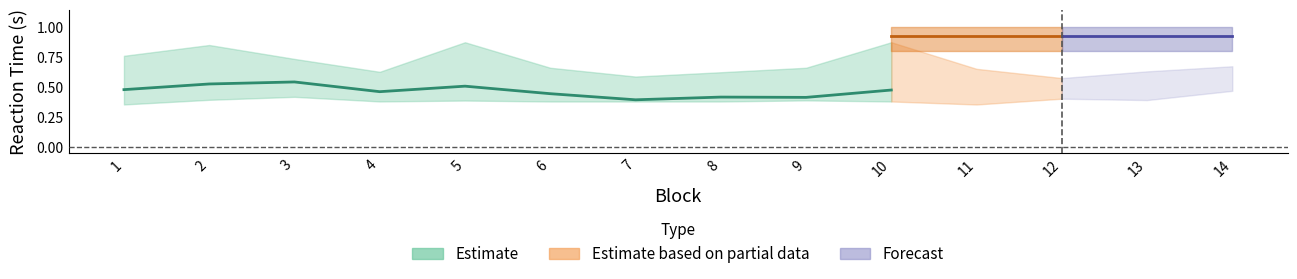

What is the value of the correct_low point at the 10th from the left?

0.8